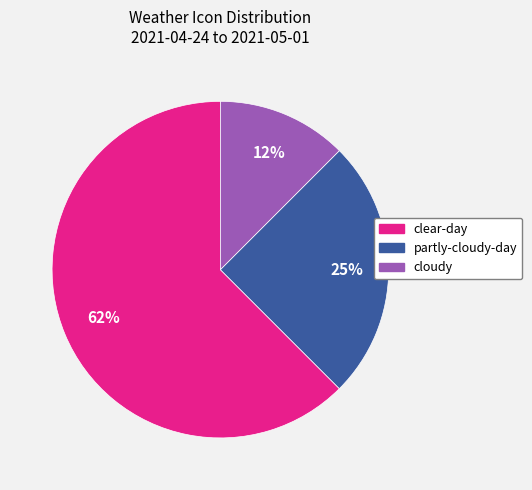

What percentage is the partly-cloudy-day slice, to the nearest percent?

25%